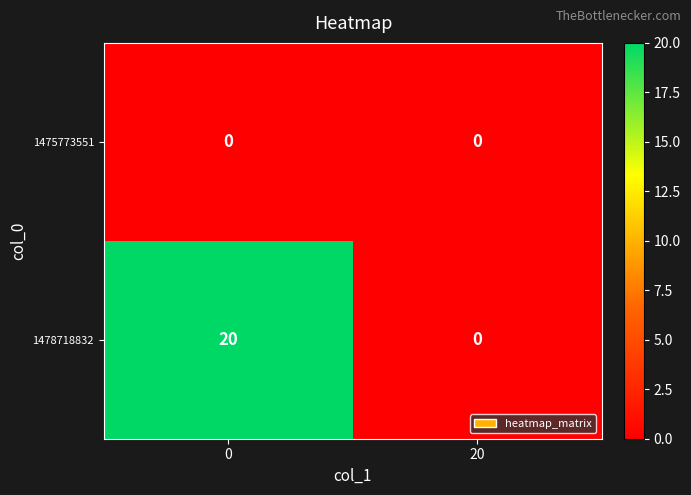

What is the maximum value shown in the chart?

20